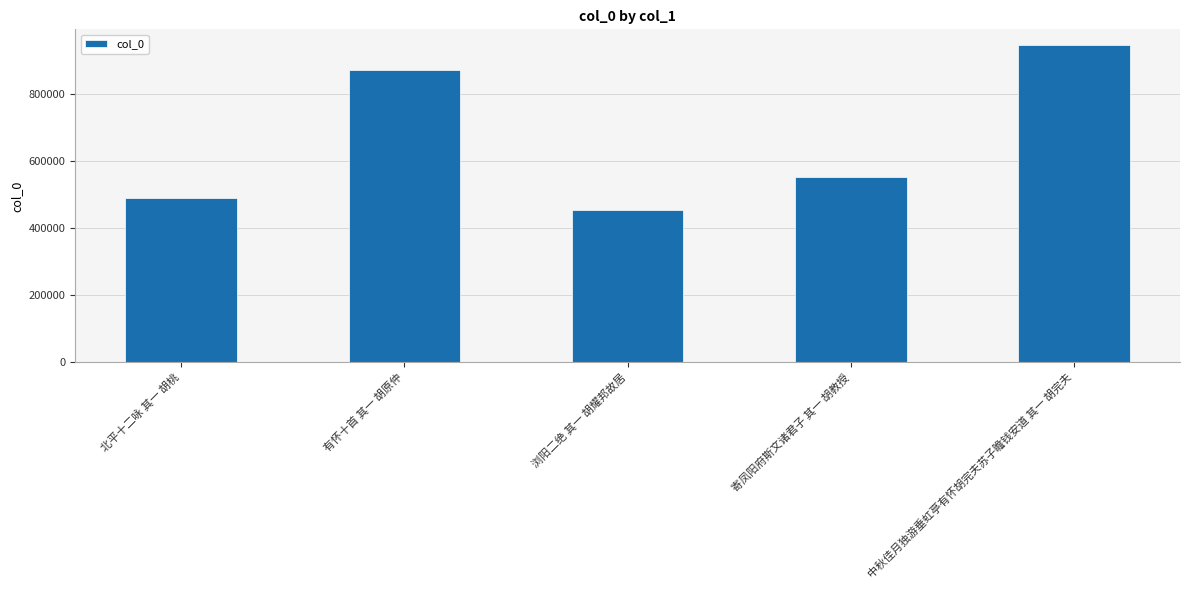

What is the greatest value displayed?

946746